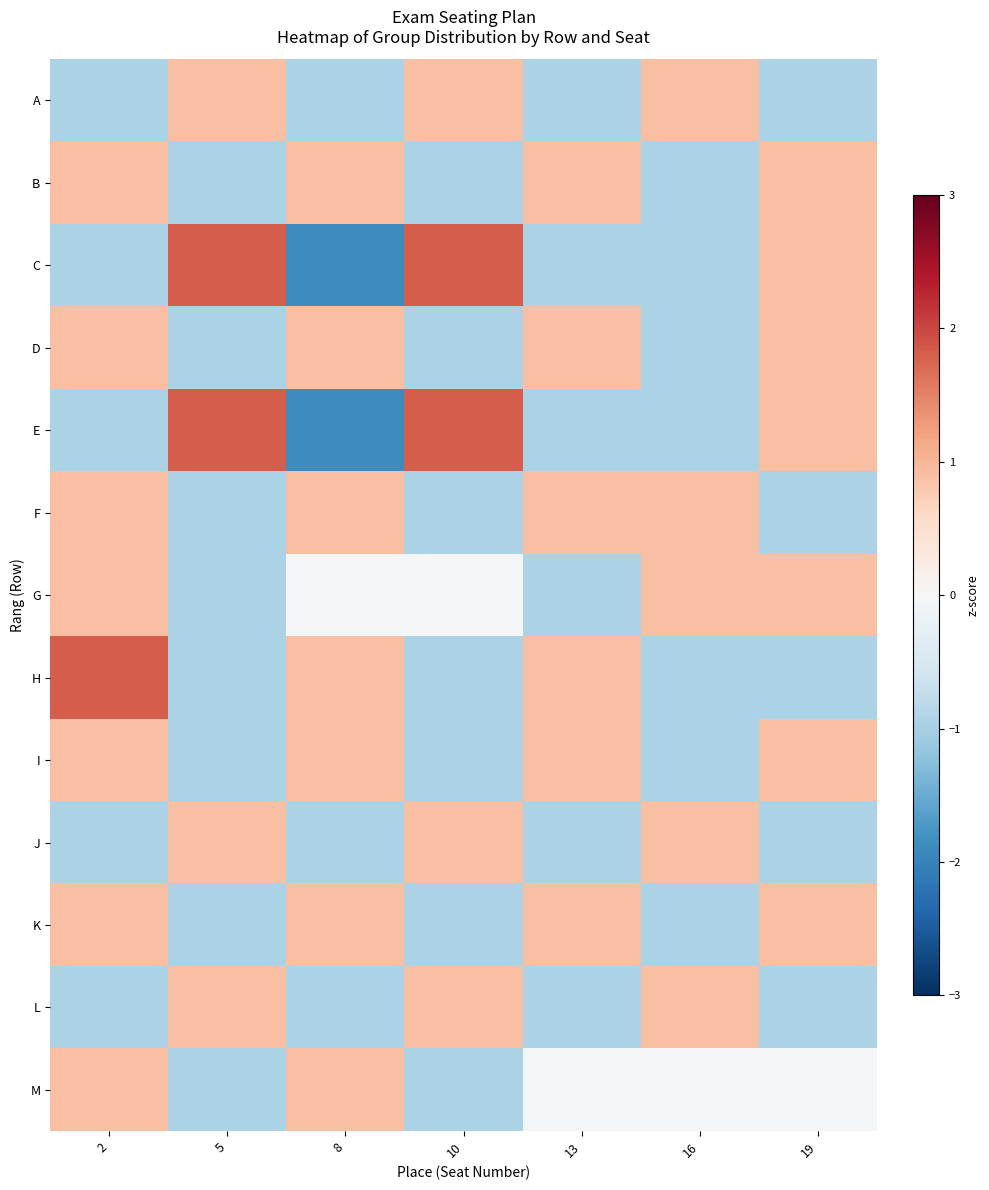

Reading left to right, what are all the values shown in this chart?

A: 2=-1.0	5=0.9	8=-1.0	10=0.9	13=-1.0	16=0.9	19=-1.0
B: 2=0.9	5=-1.0	8=0.9	10=-1.0	13=0.9	16=-1.0	19=0.9
C: 2=-1.0	5=1.8	8=-1.9	10=1.8	13=-1.0	16=-1.0	19=0.9
D: 2=0.9	5=-1.0	8=0.9	10=-1.0	13=0.9	16=-1.0	19=0.9
E: 2=-1.0	5=1.8	8=-1.9	10=1.8	13=-1.0	16=-1.0	19=0.9
F: 2=0.9	5=-1.0	8=0.9	10=-1.0	13=0.9	16=0.9	19=-1.0
G: 2=0.9	5=-1.0	8=-0.0	10=-0.0	13=-1.0	16=0.9	19=0.9
H: 2=1.8	5=-1.0	8=0.9	10=-1.0	13=0.9	16=-1.0	19=-1.0
I: 2=0.9	5=-1.0	8=0.9	10=-1.0	13=0.9	16=-1.0	19=0.9
J: 2=-1.0	5=0.9	8=-1.0	10=0.9	13=-1.0	16=0.9	19=-1.0
K: 2=0.9	5=-1.0	8=0.9	10=-1.0	13=0.9	16=-1.0	19=0.9
L: 2=-1.0	5=0.9	8=-1.0	10=0.9	13=-1.0	16=0.9	19=-1.0
M: 2=0.9	5=-1.0	8=0.9	10=-1.0	13=-0.0	16=-0.0	19=-0.0